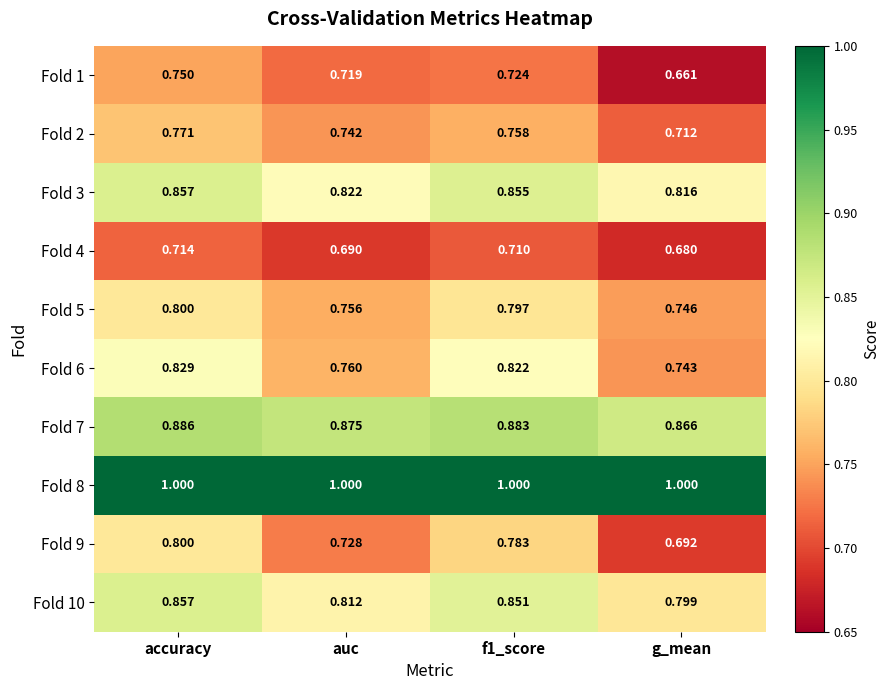

How many series are shown in this chart?

10